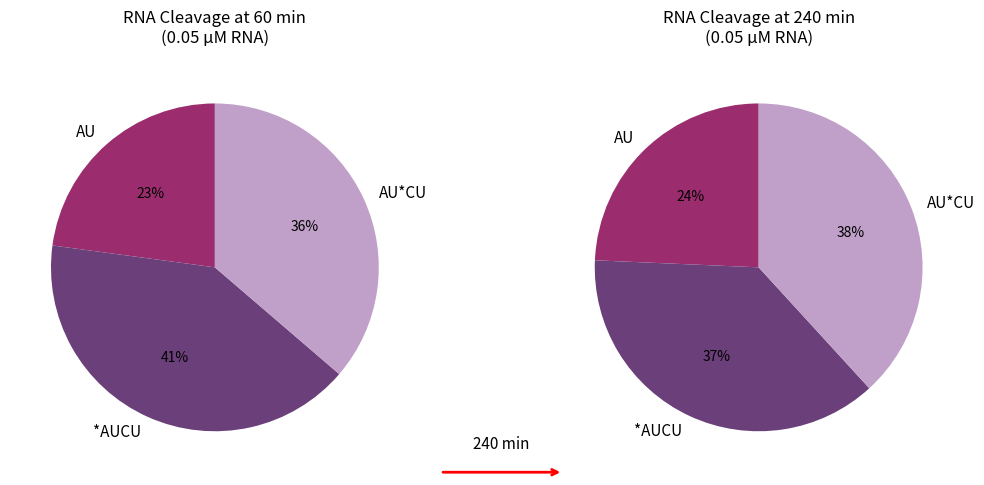

To the nearest percent, what is the combined percentage of CU and AU?

24%